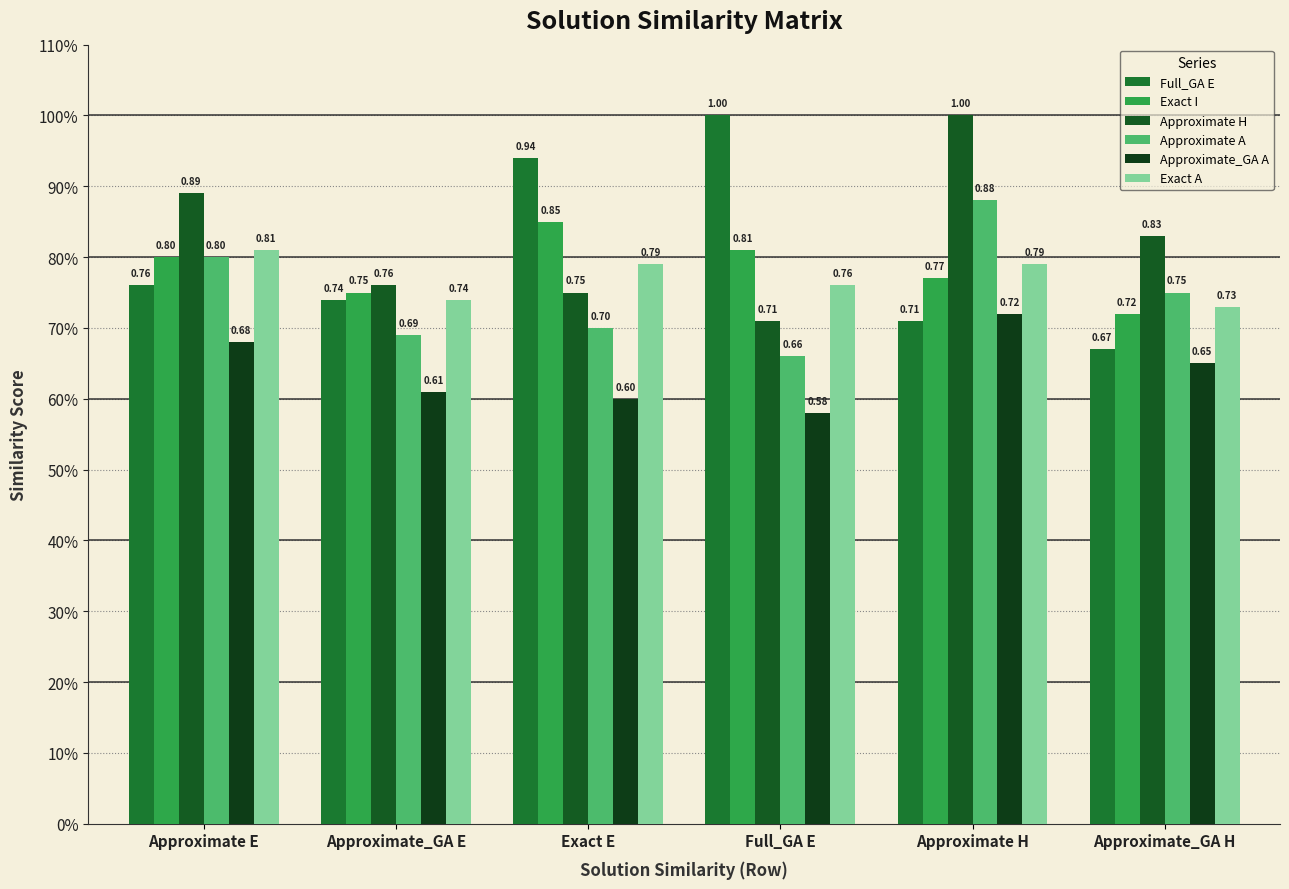

Reading left to right, what are all the values shown in this chart?

Full_GA E: 0.8	0.7	0.9	1.0	0.7	0.7
Exact I: 0.8	0.8	0.8	0.8	0.8	0.7
Approximate H: 0.9	0.8	0.8	0.7	1.0	0.8
Approximate A: 0.8	0.7	0.7	0.7	0.9	0.8
Approximate_GA A: 0.7	0.6	0.6	0.6	0.7	0.7
Exact A: 0.8	0.7	0.8	0.8	0.8	0.7